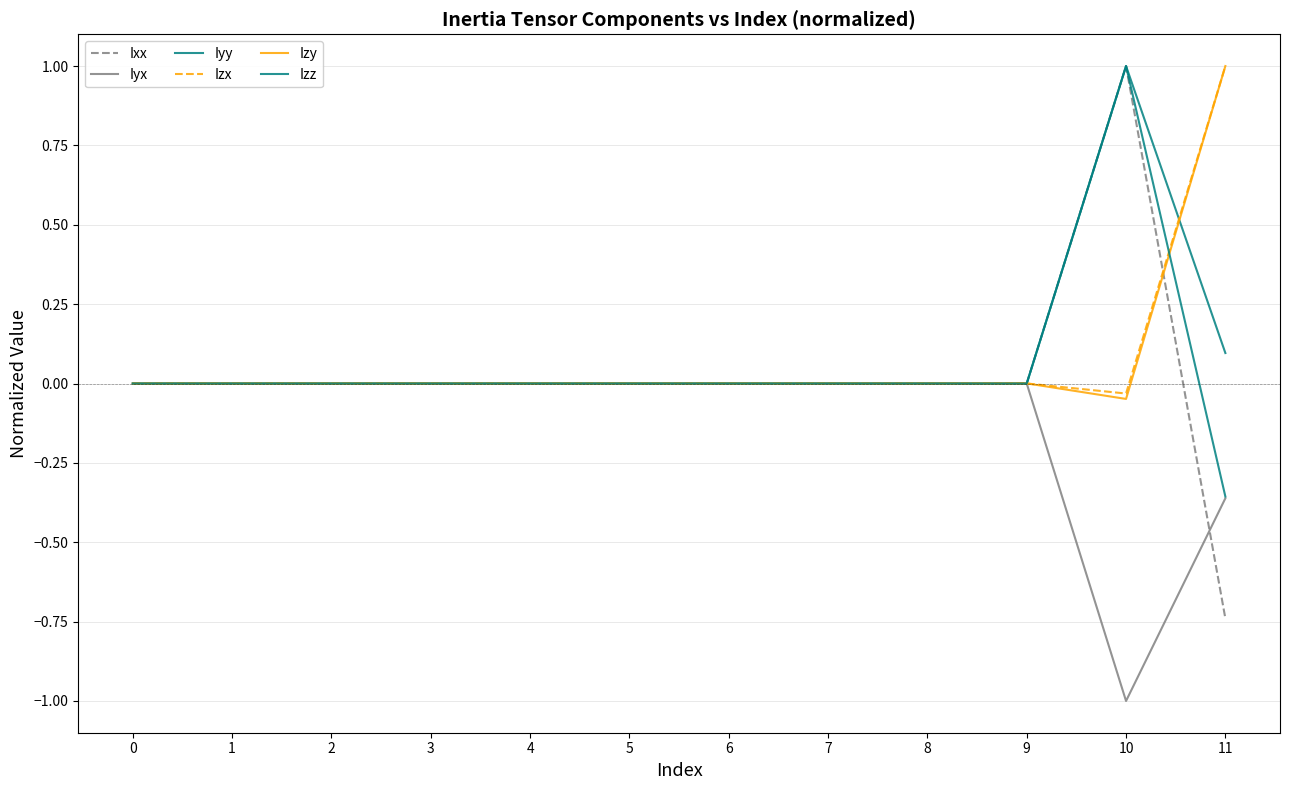

How many lines are shown in the chart?

6